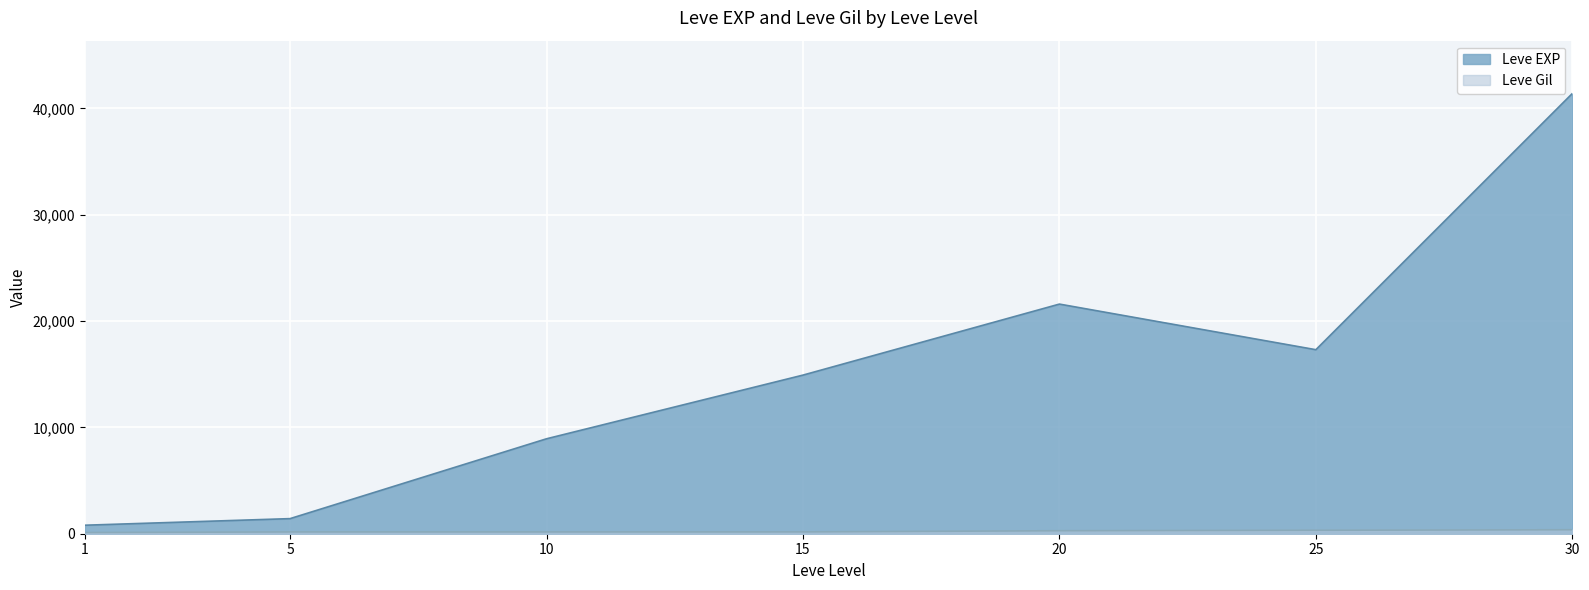

Where is Leve EXP nearest to the value 21105?

20